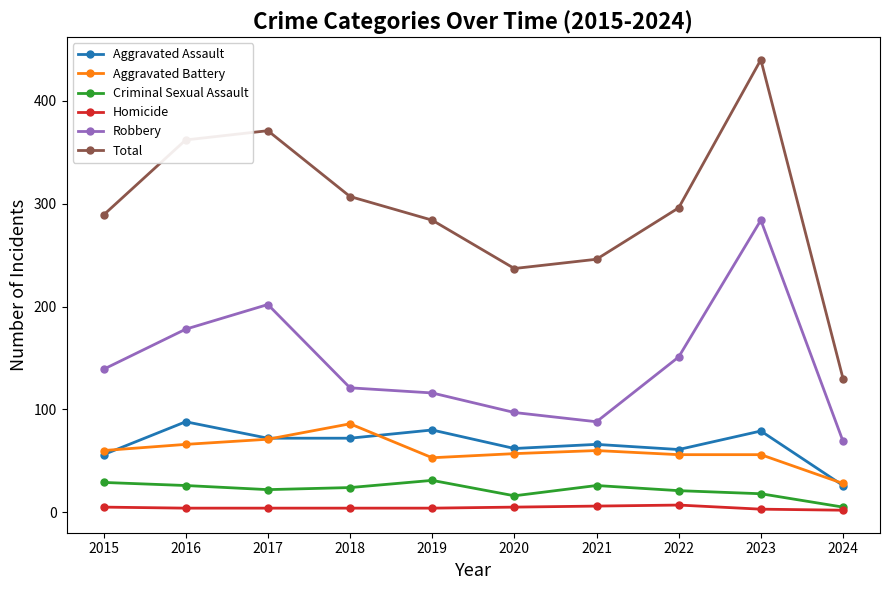

Which series has the largest total across all categories?

Total